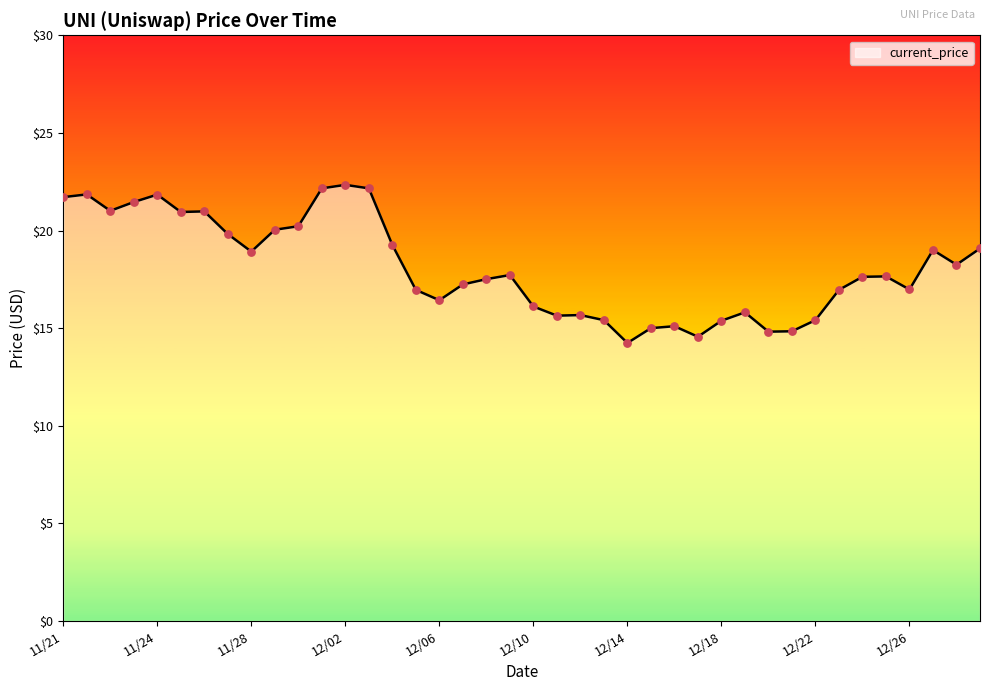

What is the smallest value displayed?

14.2